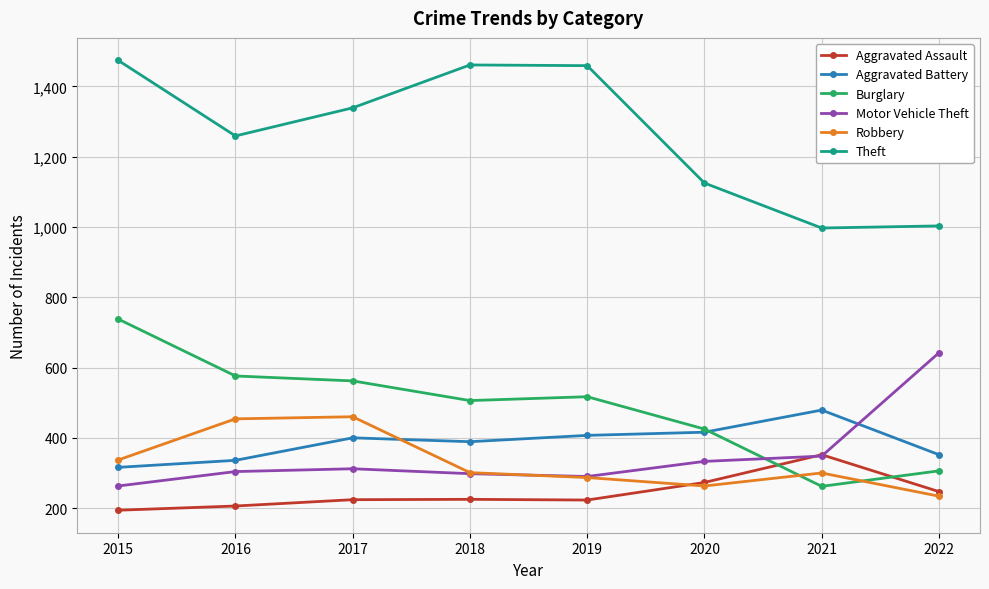

What is the difference between the Theft values at 2022 and 2016?

256